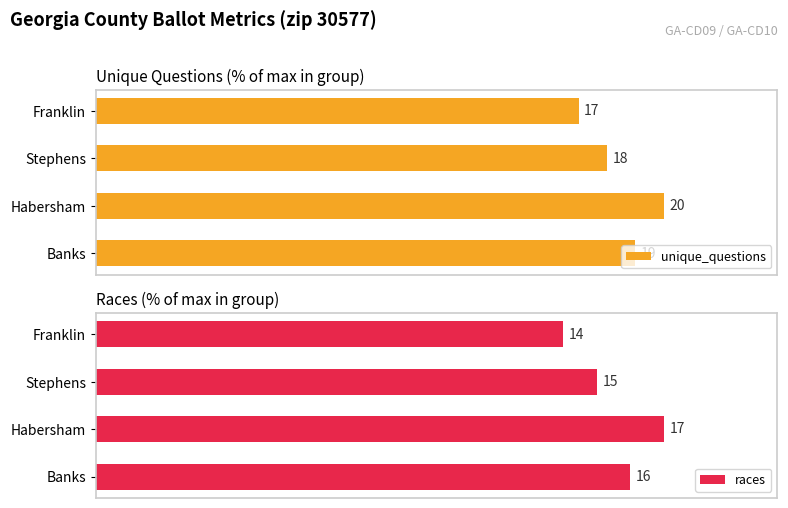

Are the bars grouped side by side (vs. stacked)?

Yes